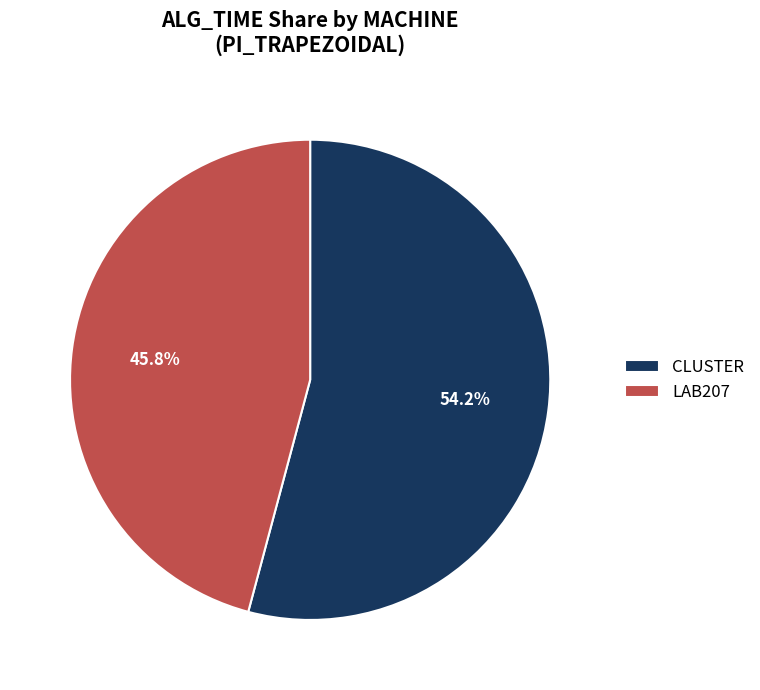

What is the largest slice in the pie chart?

CLUSTER